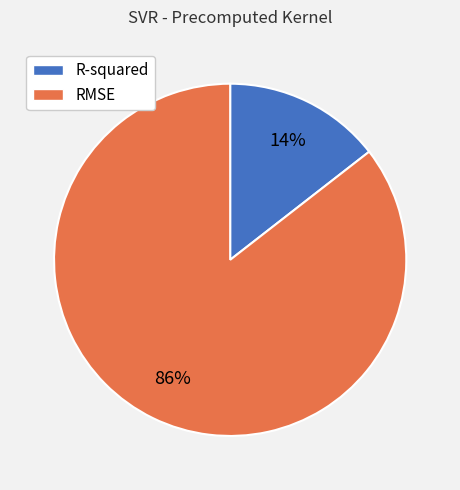

Which has a higher value, RMSE or R-squared?

RMSE